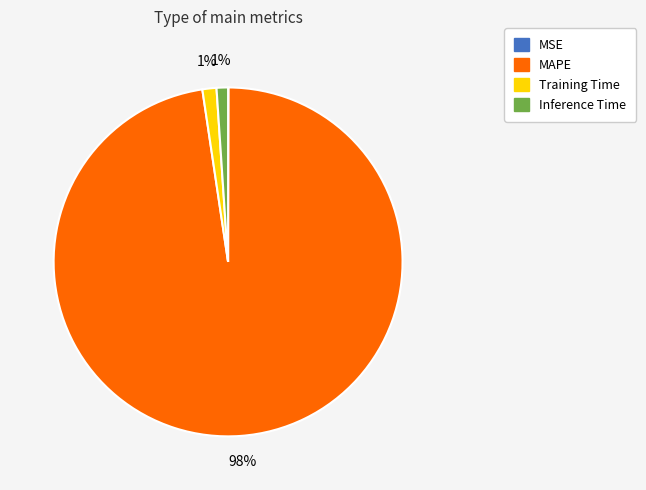

True or false: Training Time accounts for 1% of the total.

True